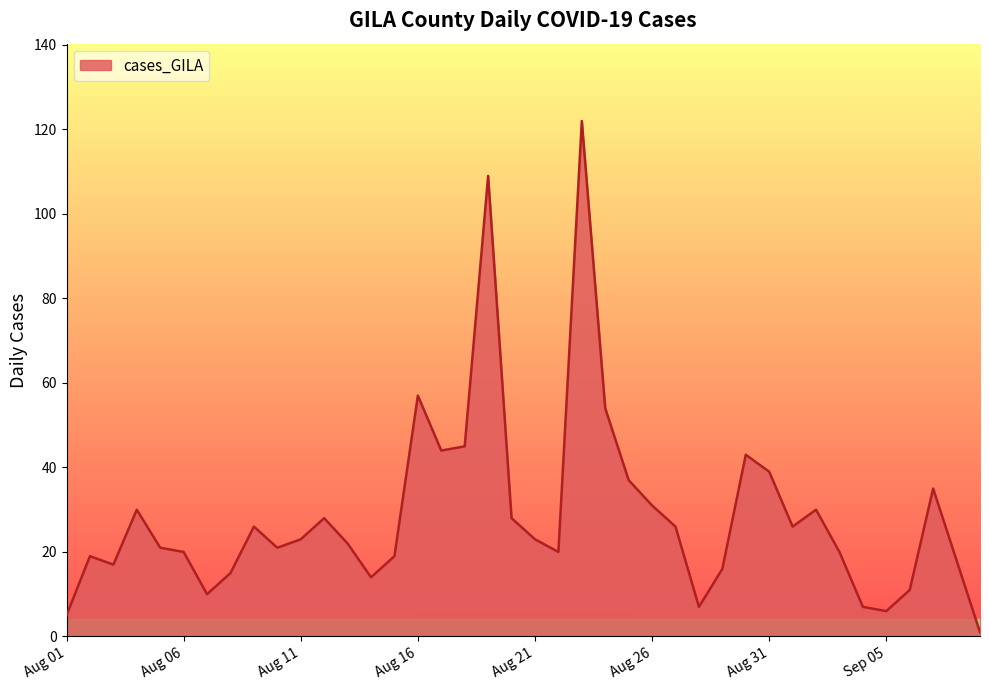

What is the maximum value shown in the chart?

122